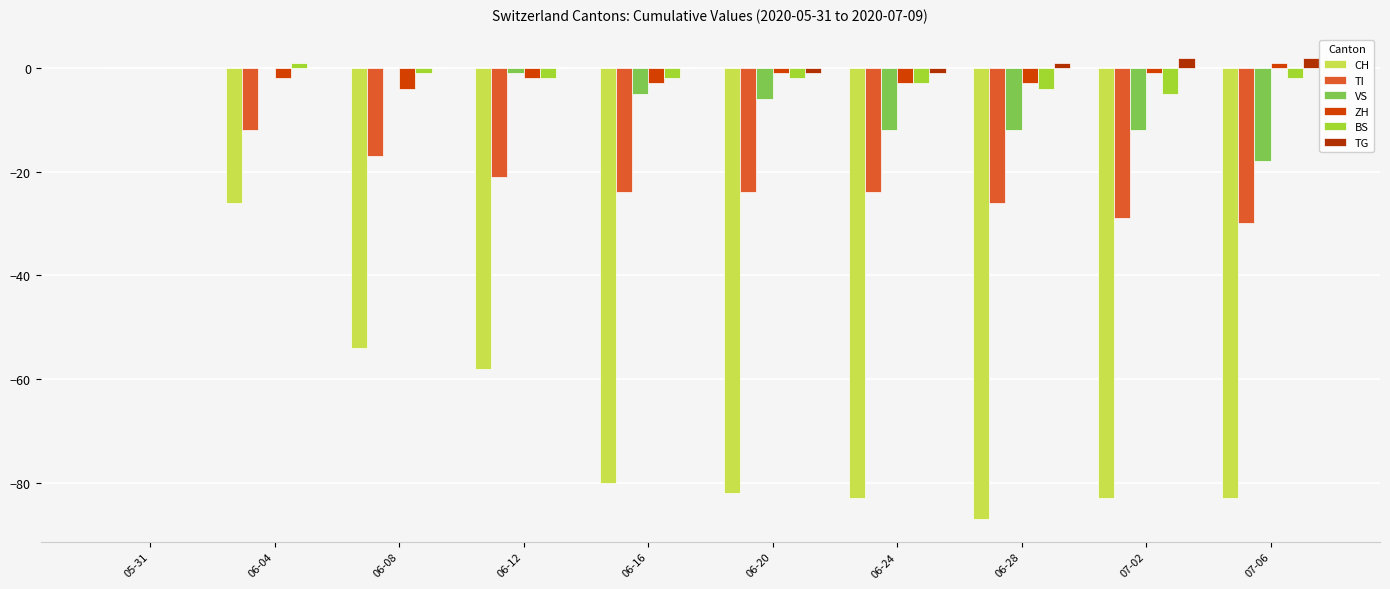

At 06-16, list the series in order from smallest to largest.

CH, TI, VS, ZH, BS, TG